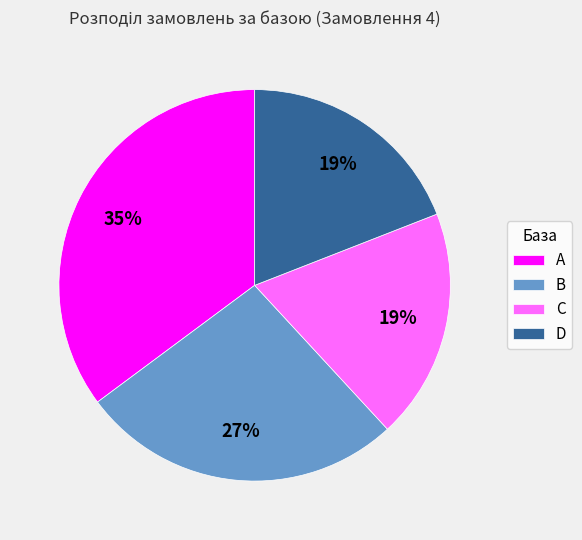

True or false: D accounts for 6% of the total.

False